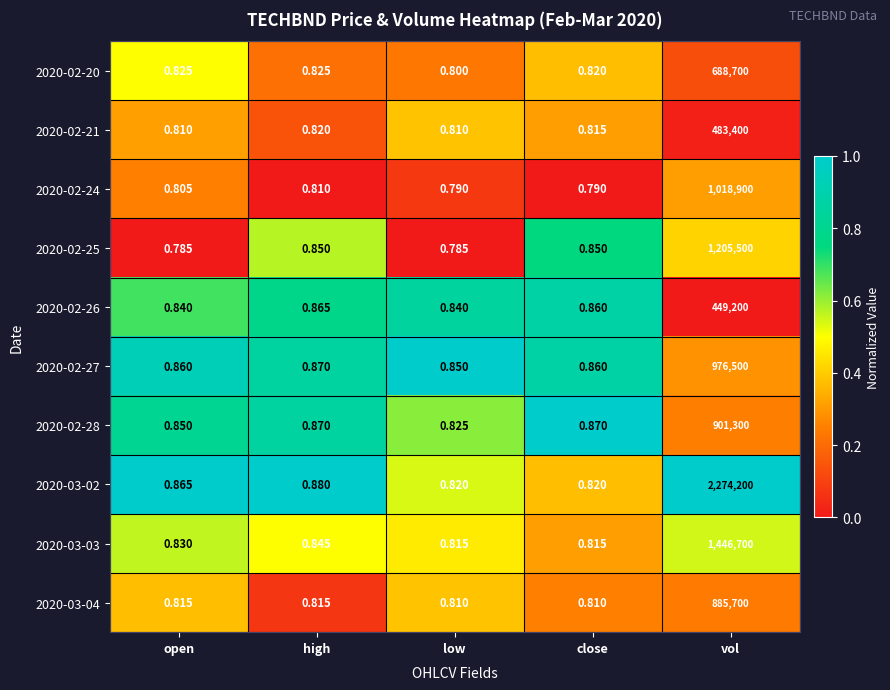

At which label is 2020-02-21 closest to 241700?

high